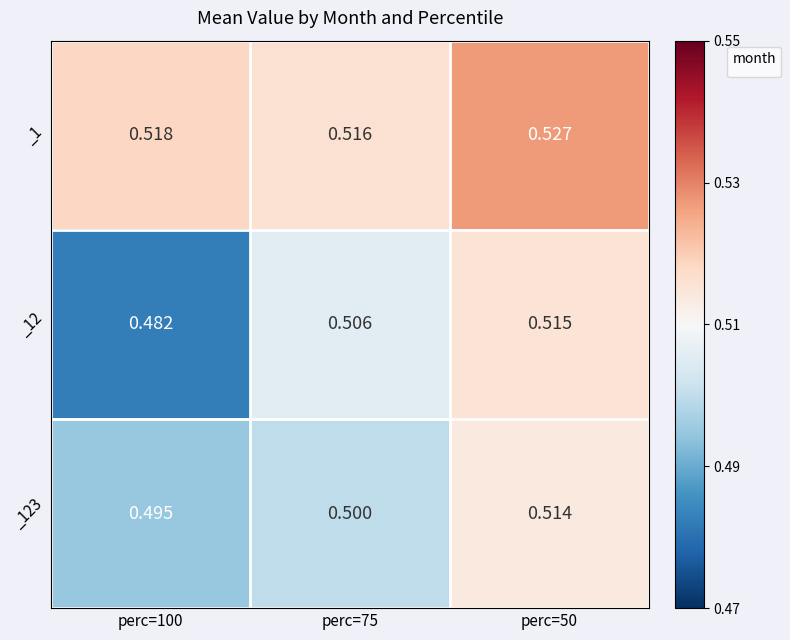

Count the number of data series in this chart.

3